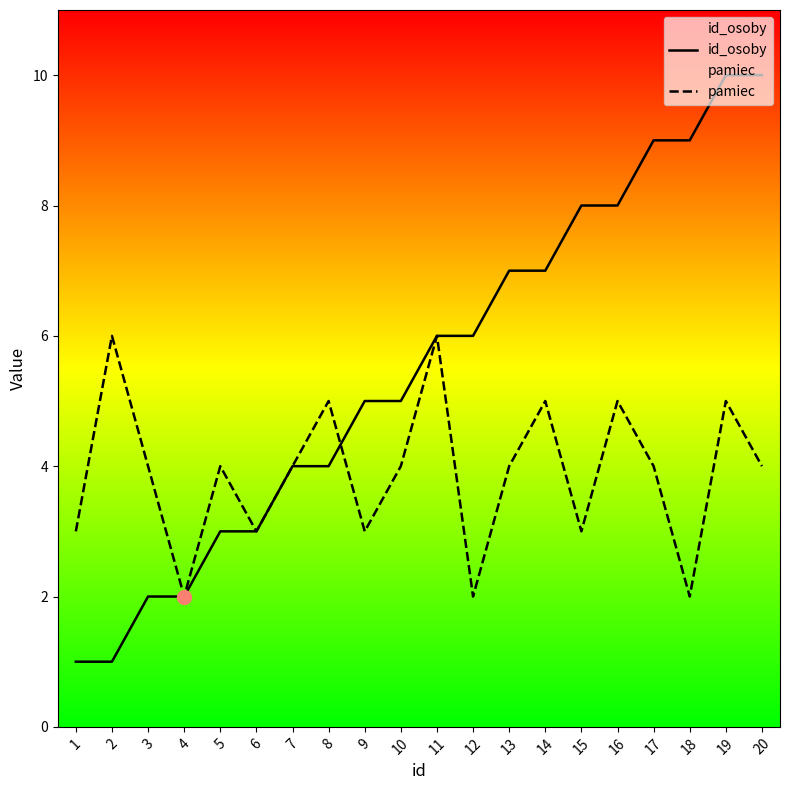

Where do id_osoby and pamiec first cross each other?

8 and 9